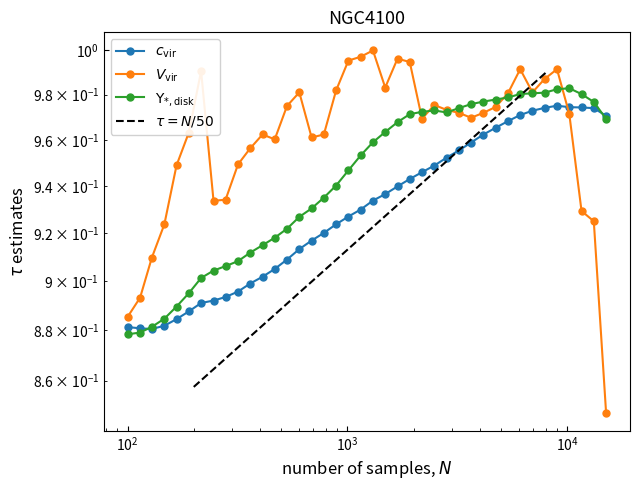

How many series are shown in this chart?

3